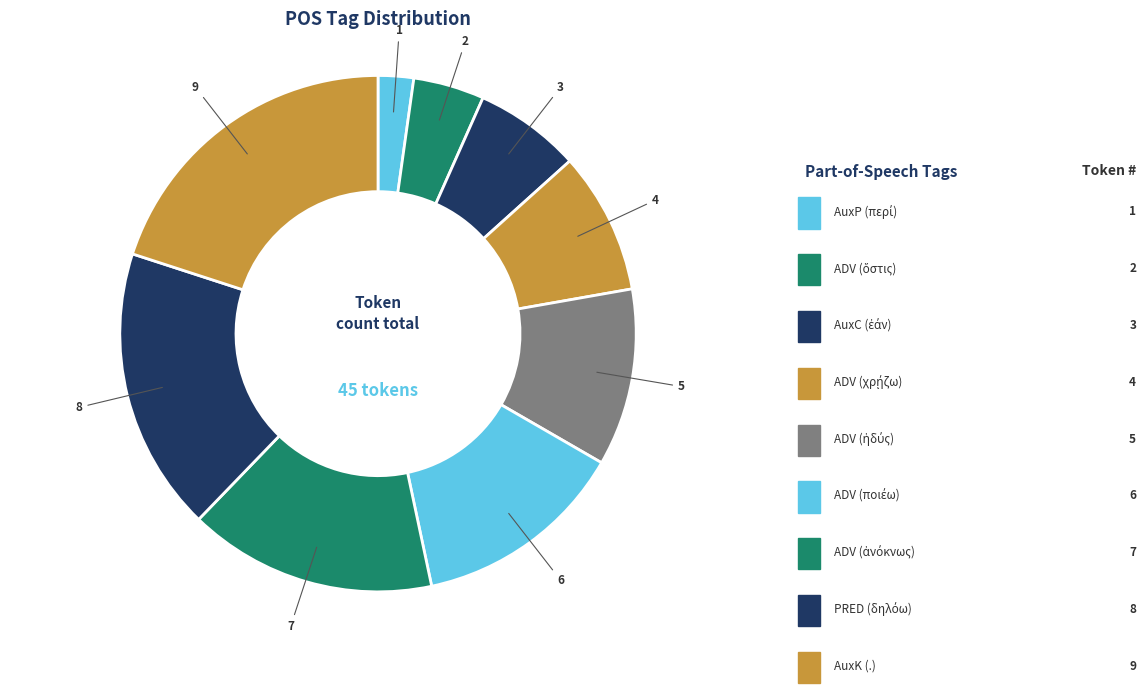

Does ADV (ἀνόκνως) represent more than half of the total?

No